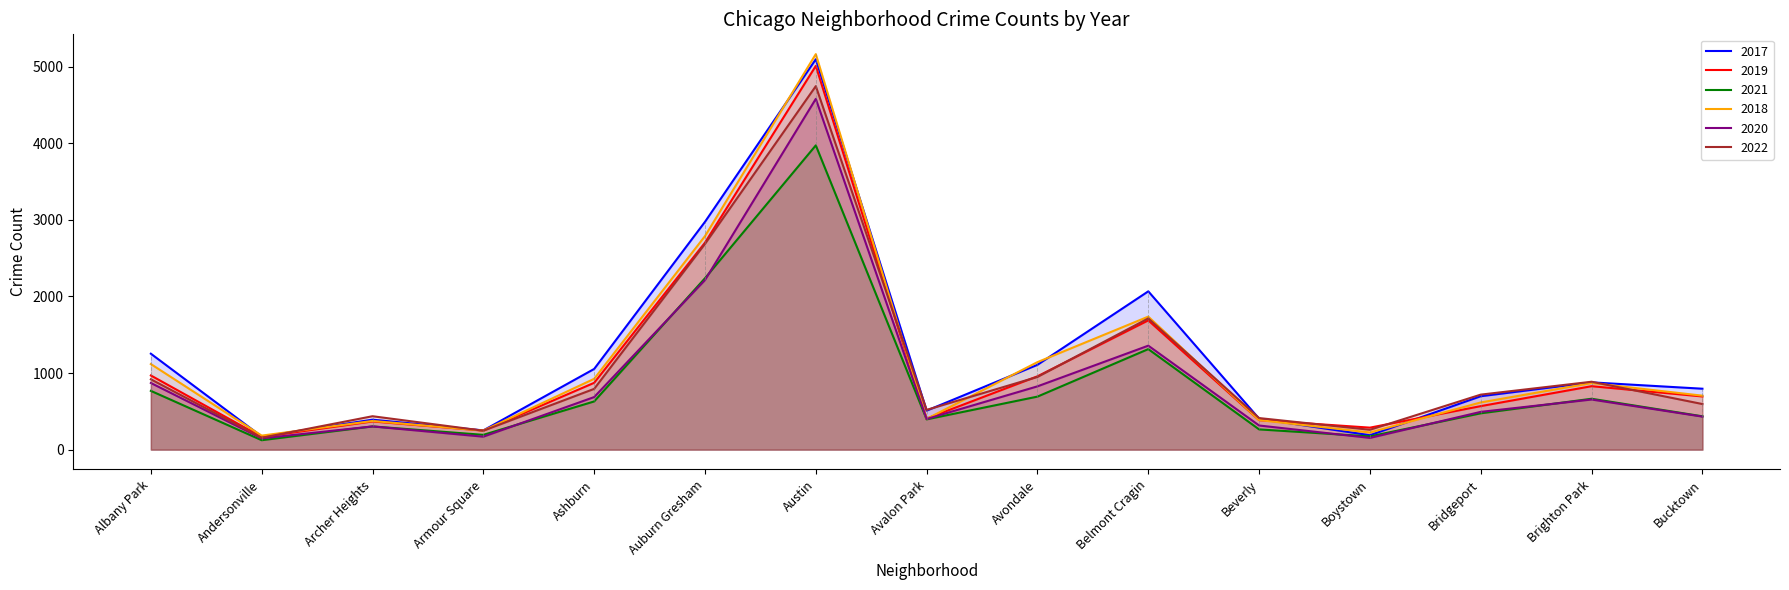

Between Austin and Boystown, which is larger?

Austin